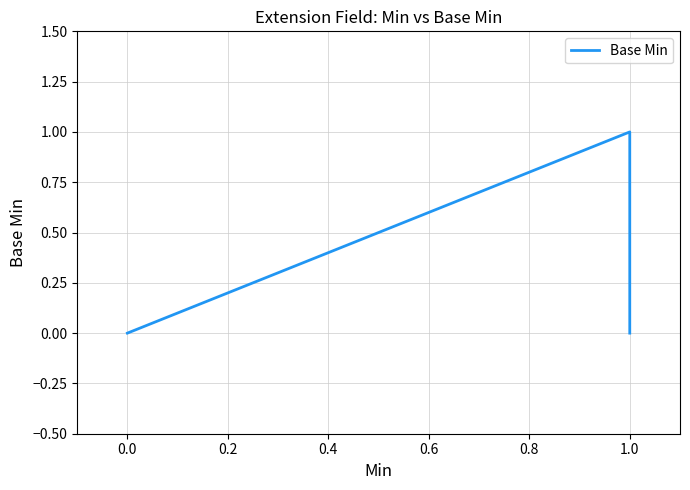

Count the values in the range 0 to 1.

5